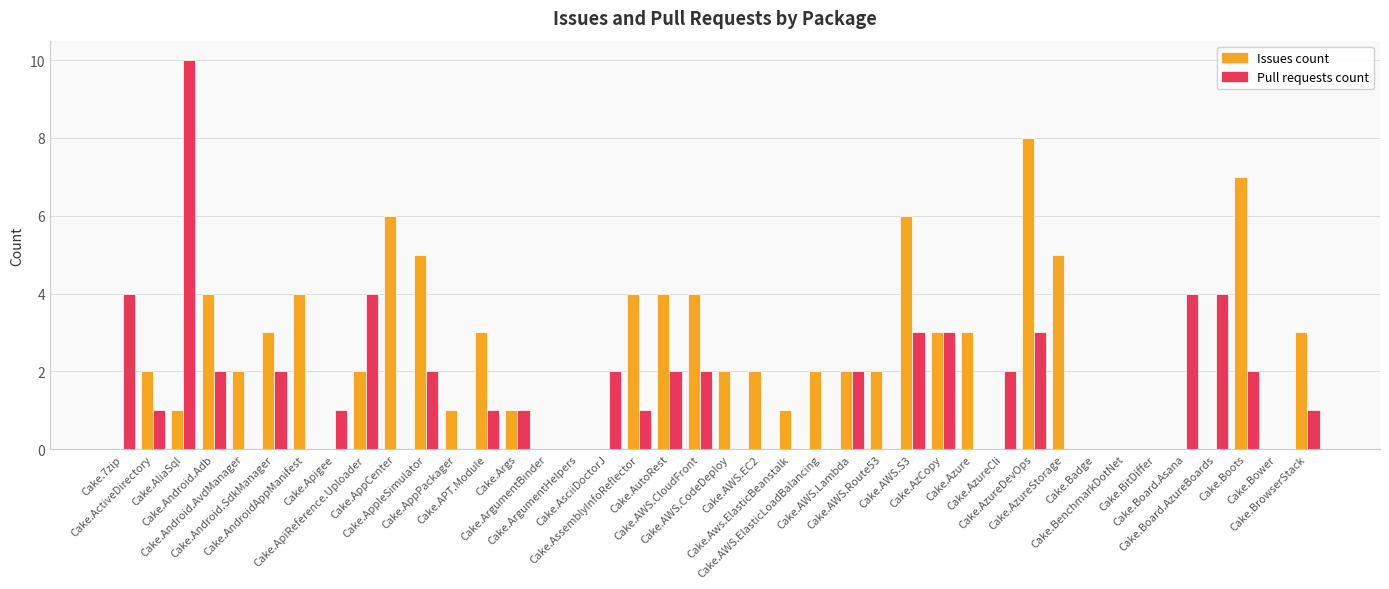

What is the sum of all Pull requests count values?

59